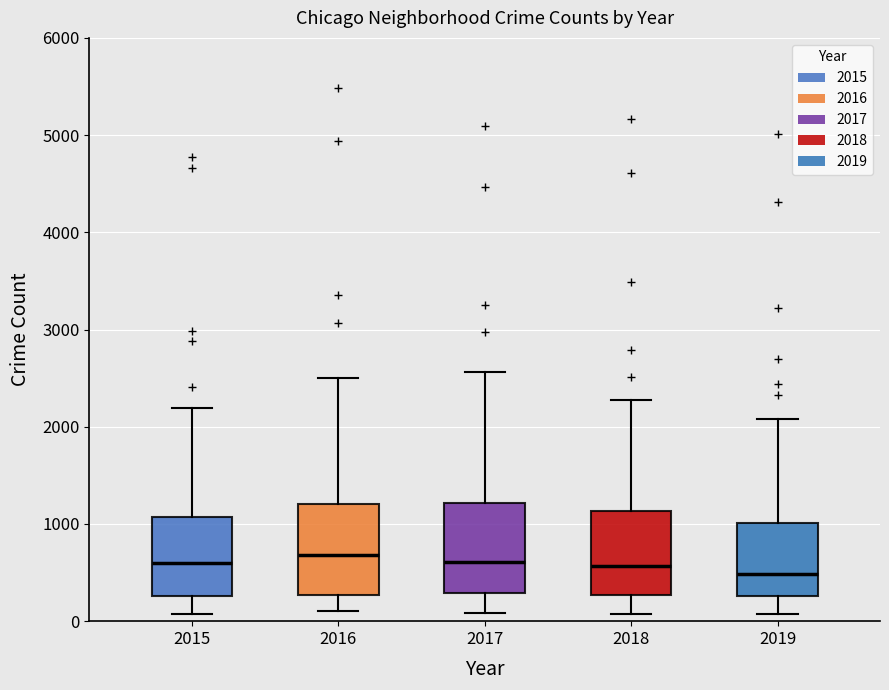

Reading left to right, transcribe this box plot: for each box, give where its median line is, the range the box spans, and where its two whiskers end, as read against the y-axis. The values are not printed on the chart, so give them approximately, as read against the axis.

2015: median 600, box 300 to 1100, whiskers 100 to 2200
2016: median 700, box 300 to 1200, whiskers 100 to 2500
2017: median 600, box 300 to 1200, whiskers 100 to 2600
2018: median 600, box 300 to 1100, whiskers 100 to 2300
2019: median 500, box 300 to 1000, whiskers 100 to 2100